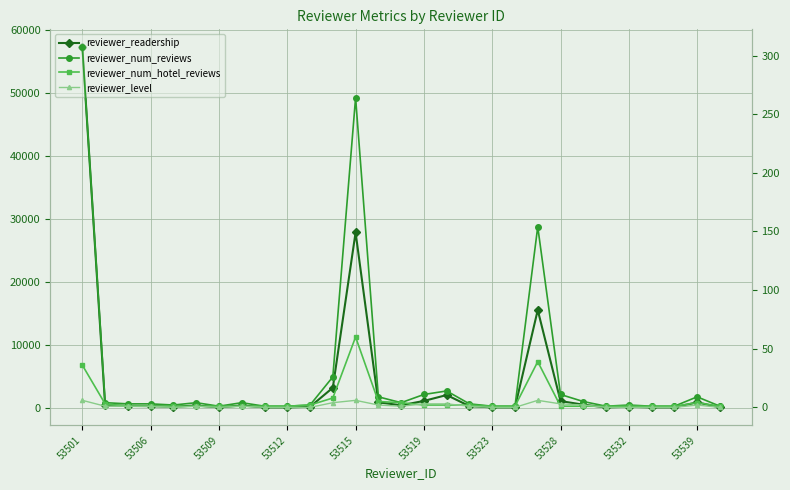

The reviewer_num_reviews series shows 154 at 20. True or false?

True